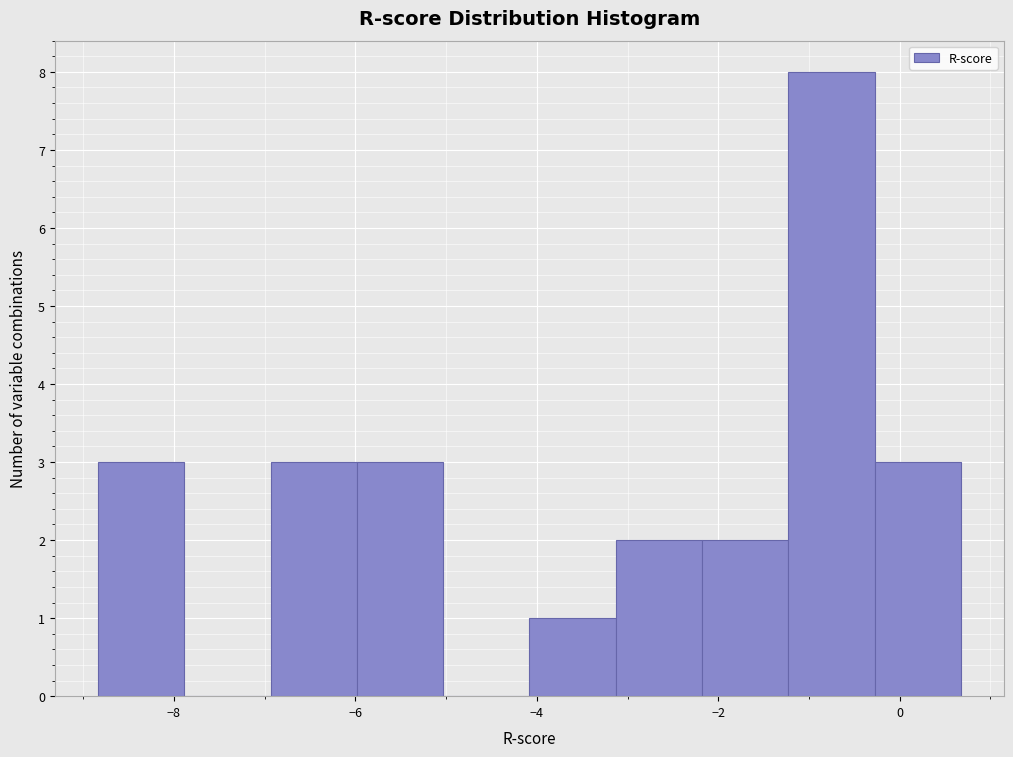

Reading left to right, transcribe this chart: for each bar, give the range it covers on the x-axis and its height. Neither the bar edges nor the heights are printed on the chart, so give them approximately, as read against the axes.

-8.8 to -7.8: 3
-7.8 to -7.0: 0
-7.0 to -6.0: 3
-6.0 to -5.0: 3
-5.0 to -4.0: 0
-4.0 to -3.2: 1
-3.2 to -2.2: 2
-2.2 to -1.2: 2
-1.2 to -0.2: 8
-0.2 to 0.6: 3